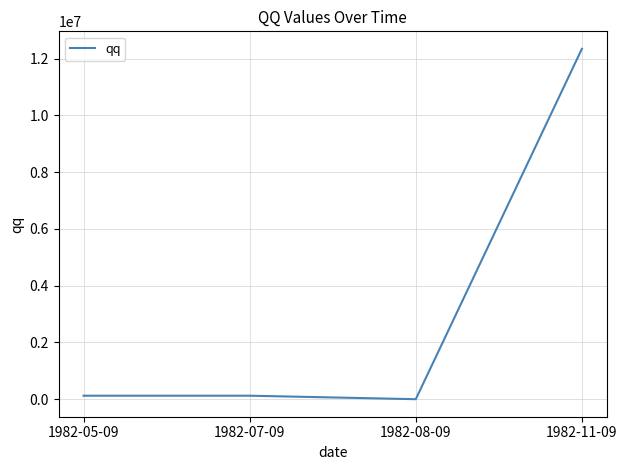

Is it true that the value at 1982-11-09 is 6310554?

False